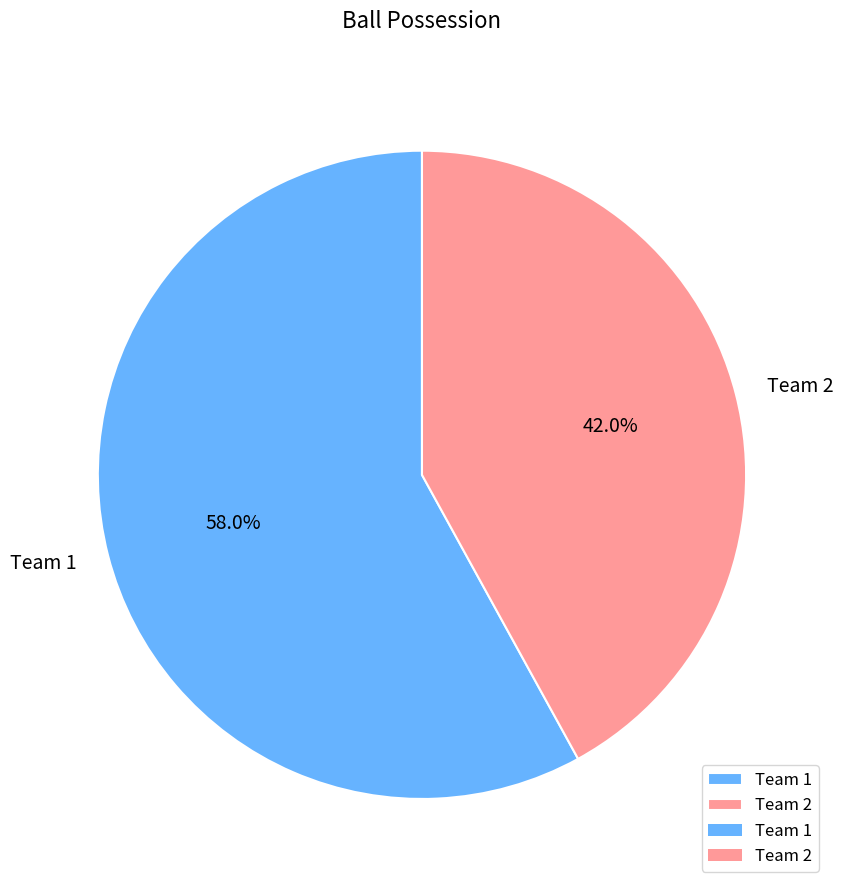

How much of the chart is everything except Team 1?

42.0%